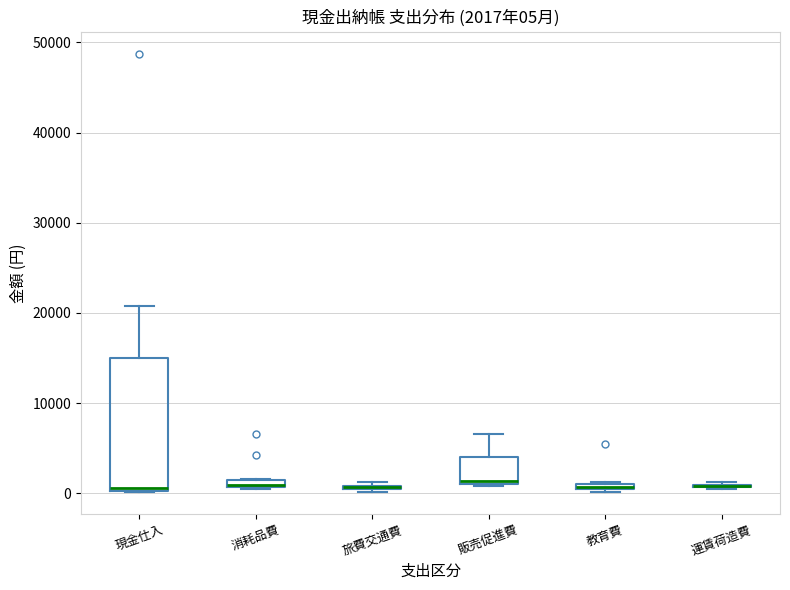

Comparing the boxes themselves (not the whiskers), which one is the tallest?

現金仕入